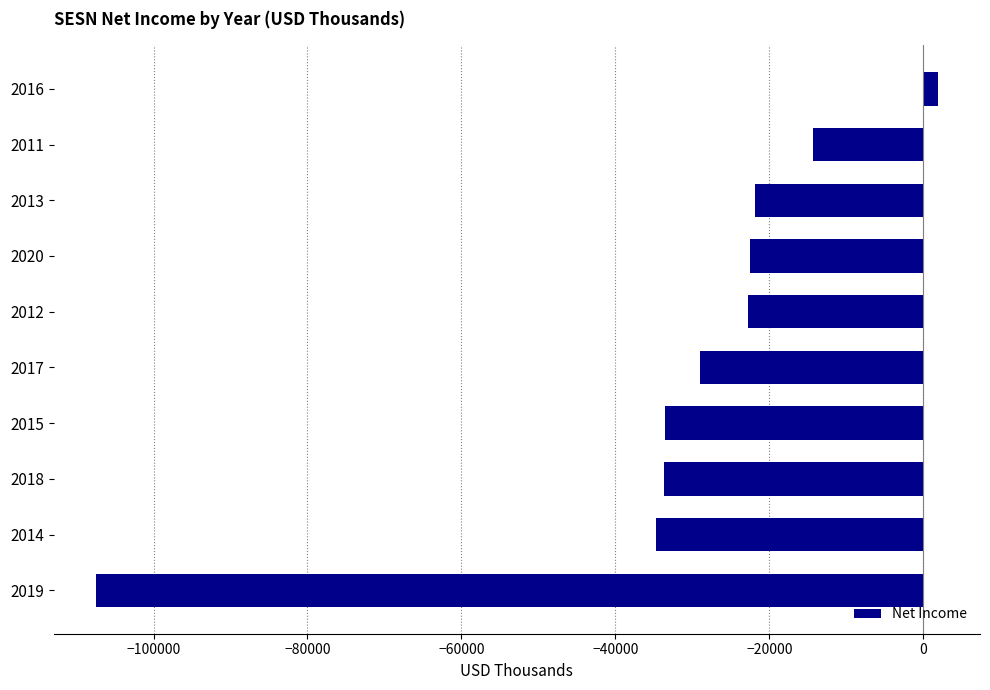

How many values exceed -22800?

4